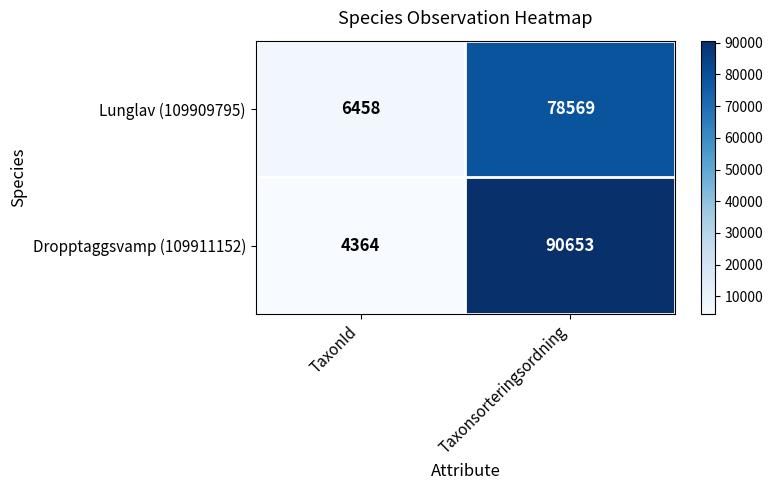

Which category has the lowest value across all series?

TaxonId